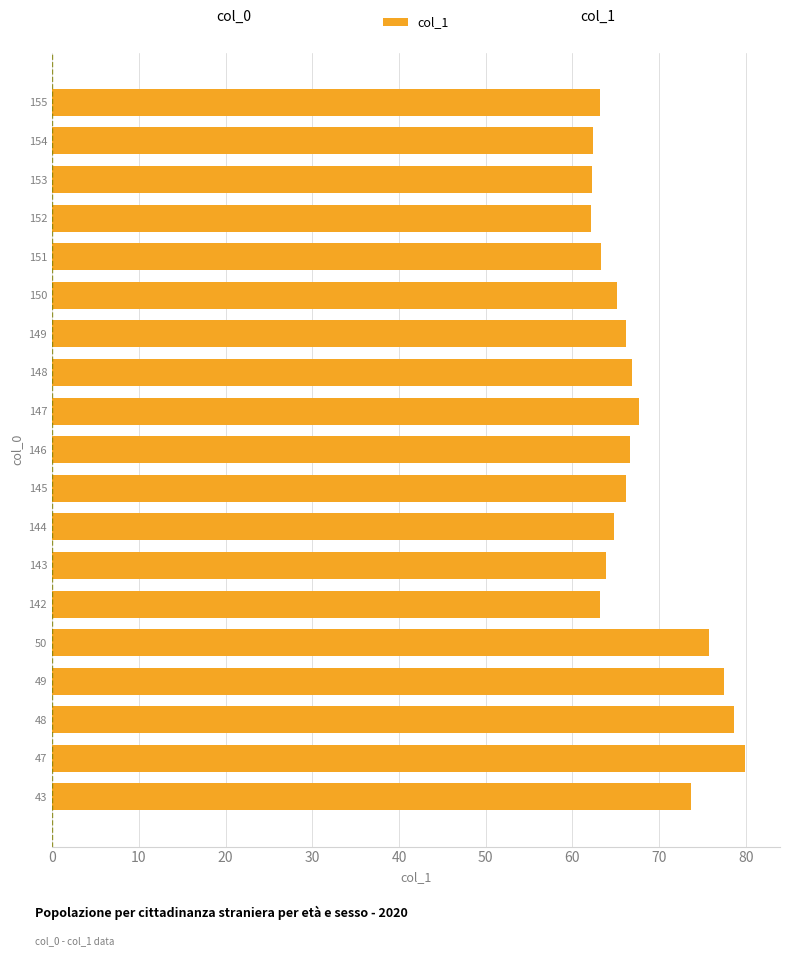

What is the minimum value shown in the chart?

62.1